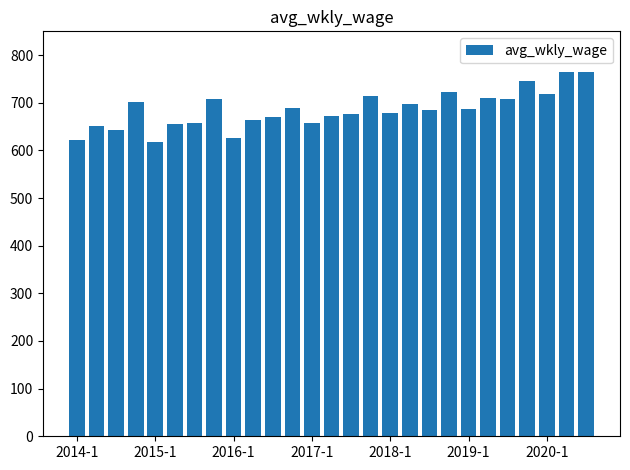

What is the value of the 1st bar from the left?

622